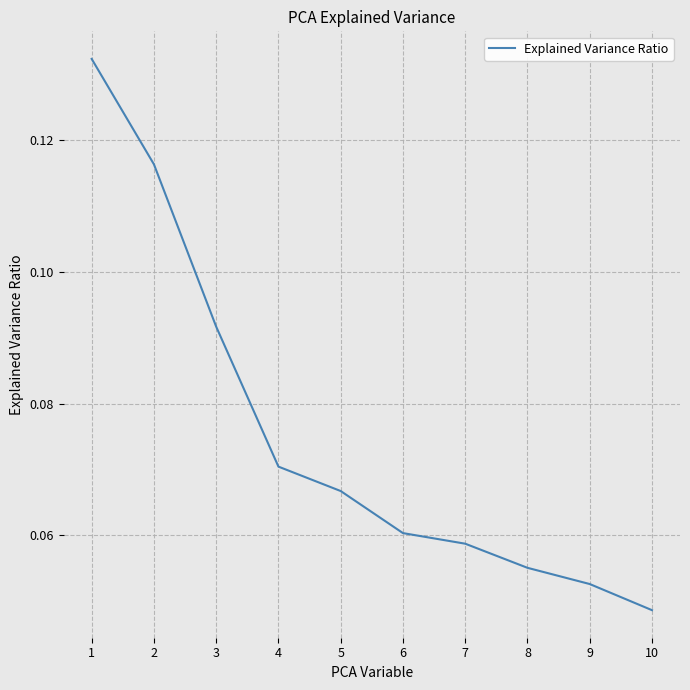

Does the chart have visible grid lines?

Yes